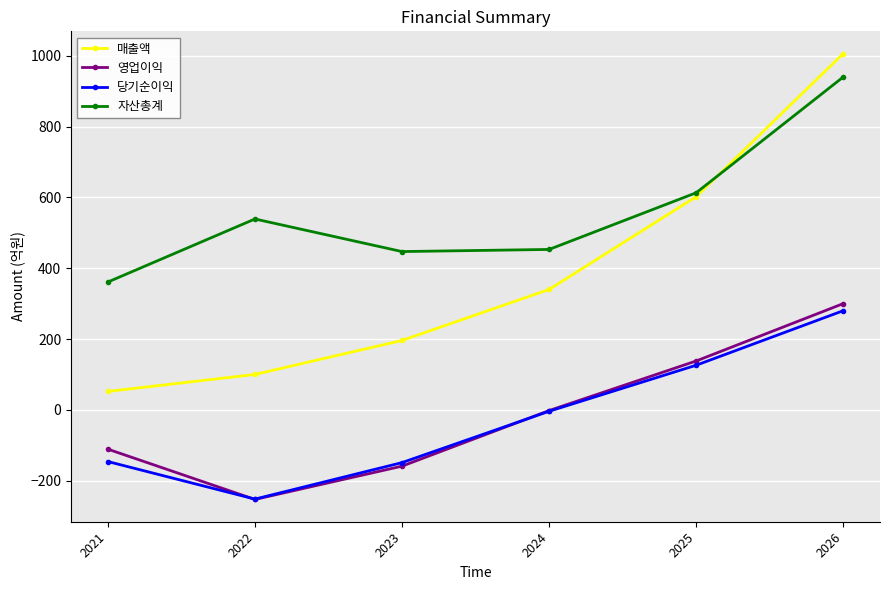

Which series has the largest range (max minus min)?

매출액